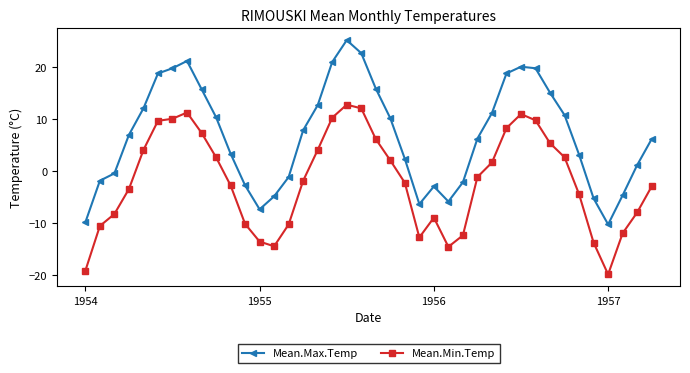

Which series has the largest range (max minus min)?

Mean.Max.Temp